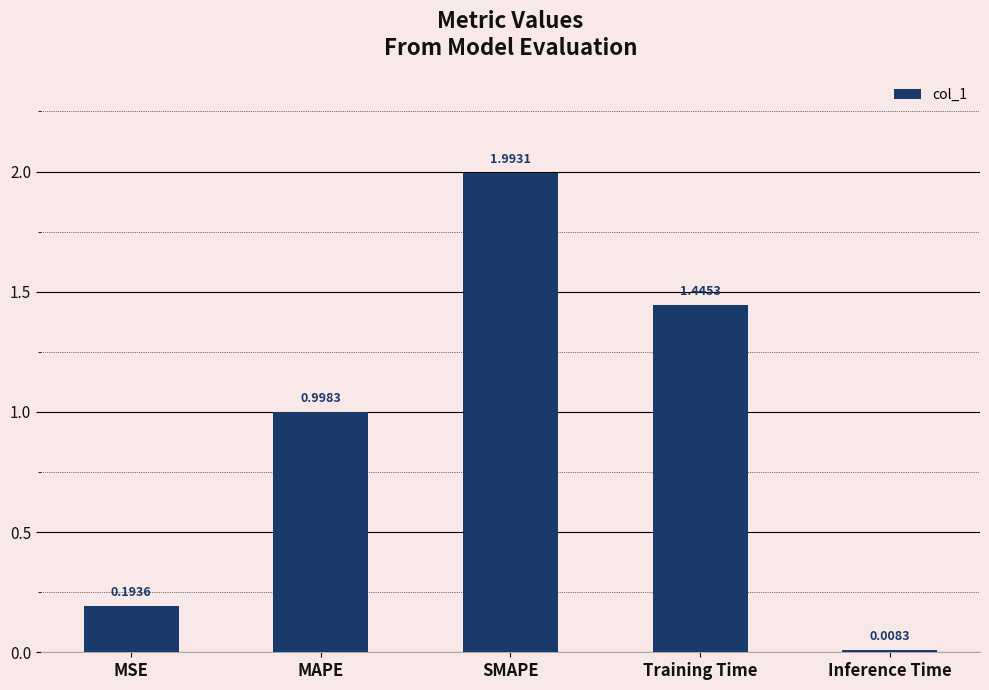

What is the label of the 5th bar from the right?

MSE